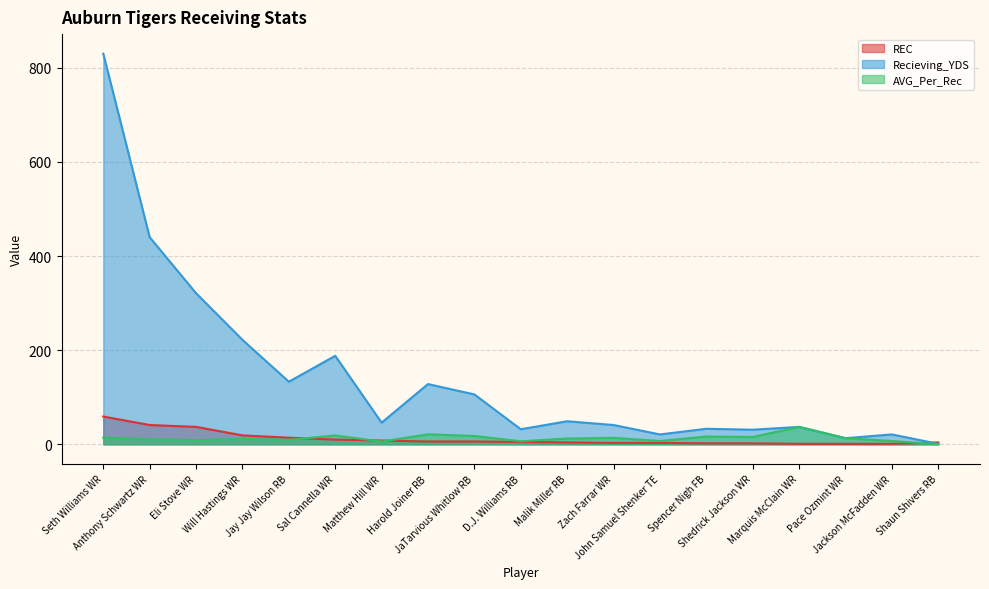

At which label does REC first exceed 5?

Seth Williams WR